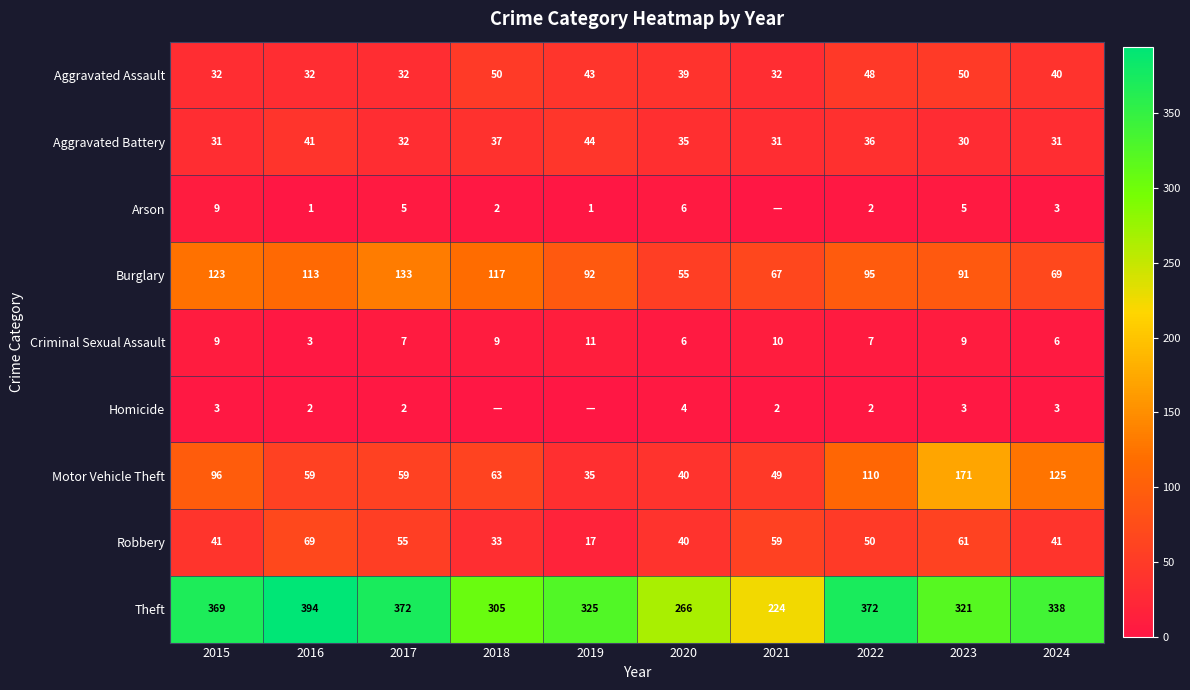

At which category is the sum across all series the highest?

2023